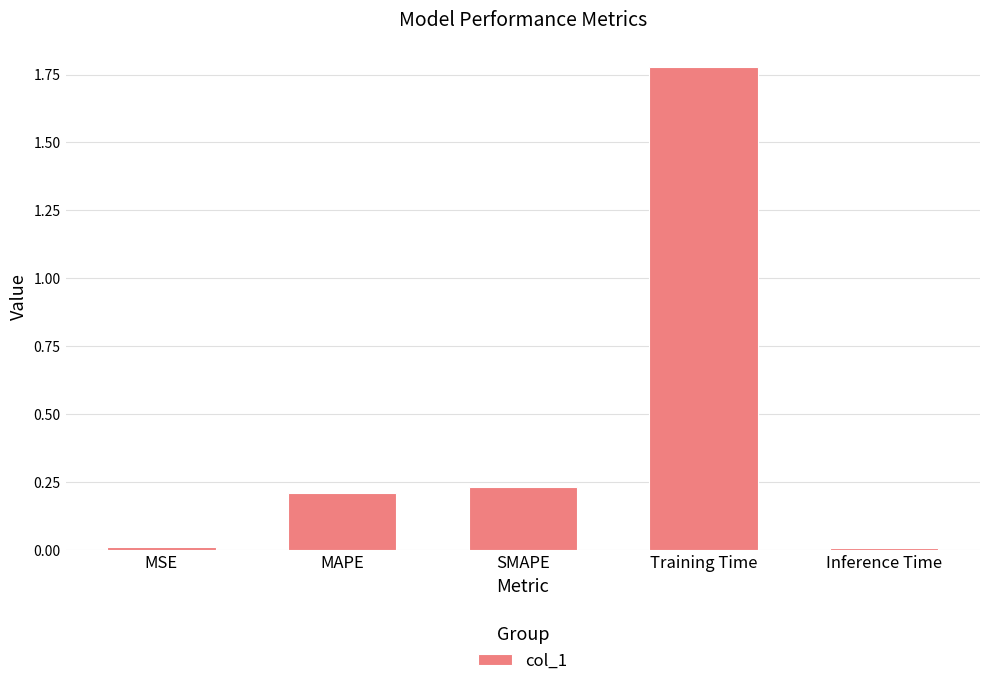

What is the sum of all values?

2.2